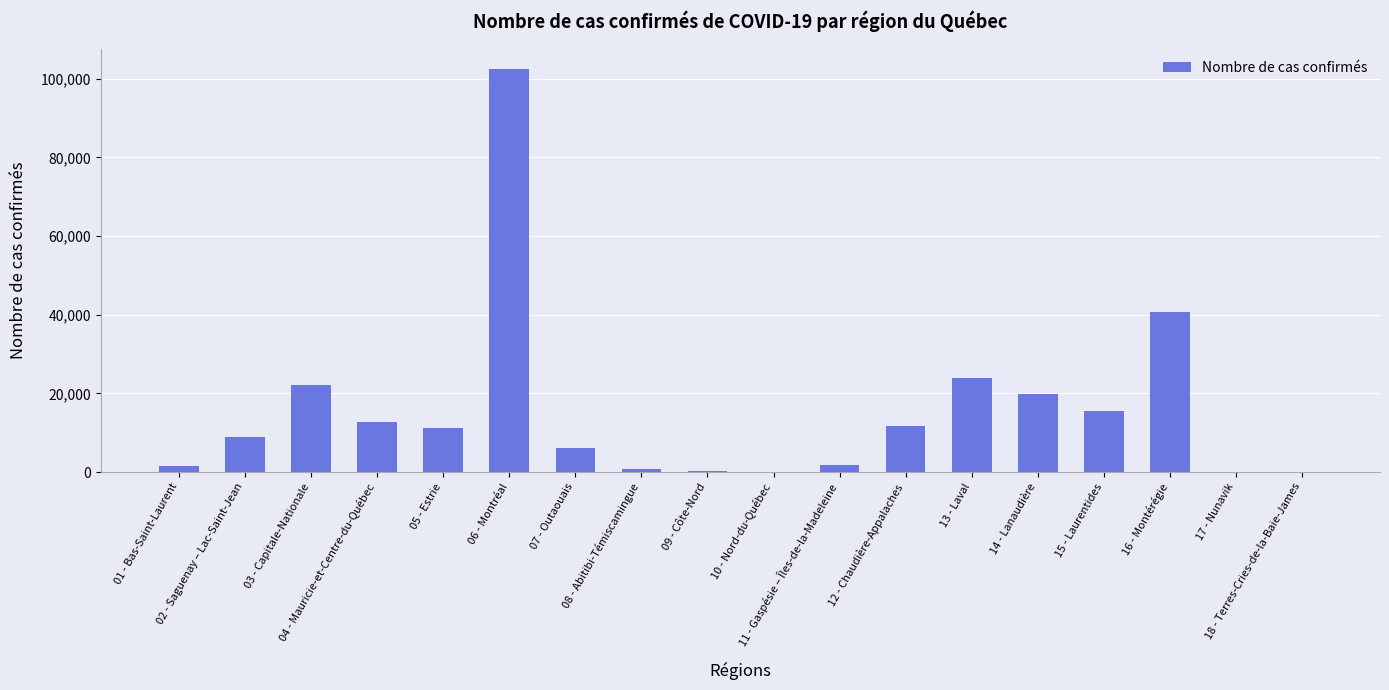

What is the sum of all values?

279638